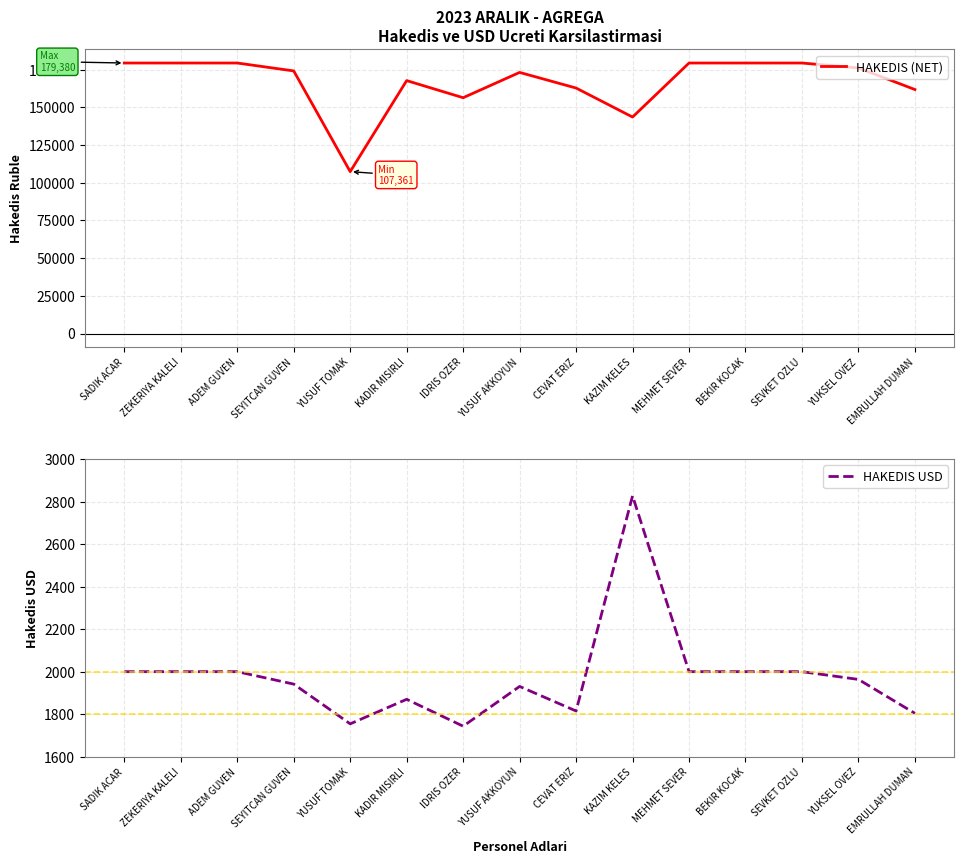

What is the minimum value shown in the chart?

1743.5